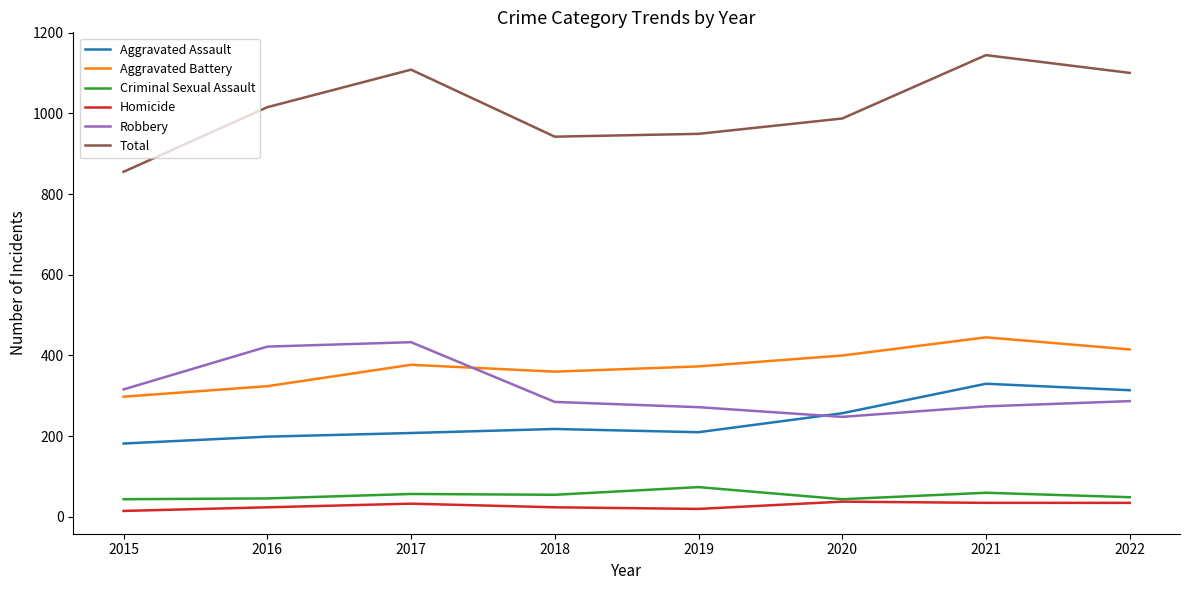

Which category has the lowest value in the Robbery series?

2020